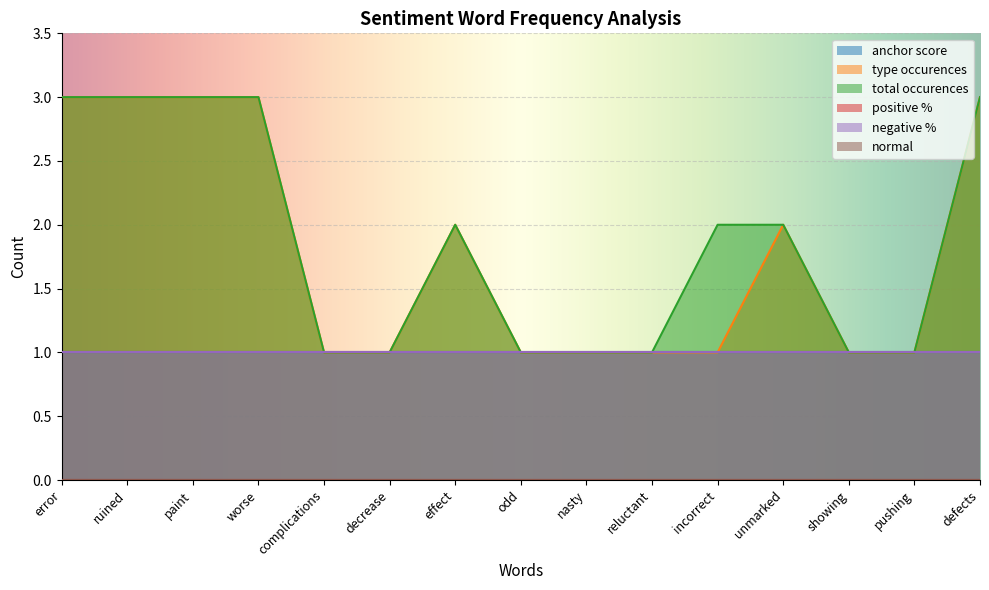

What is the sum of the negative % values at complications and decrease?

2